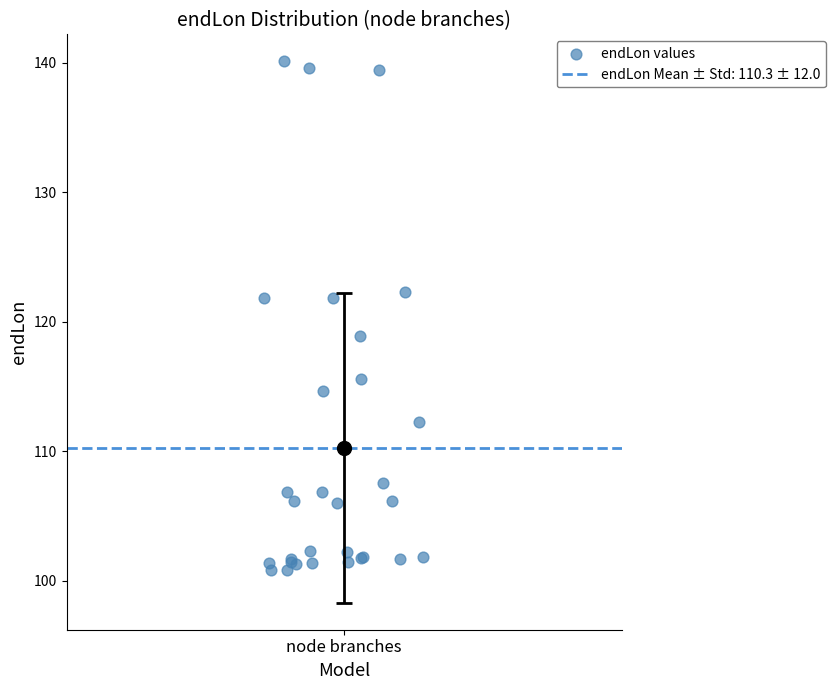

What Y value in the scatter plot is closest to 120?

118.9